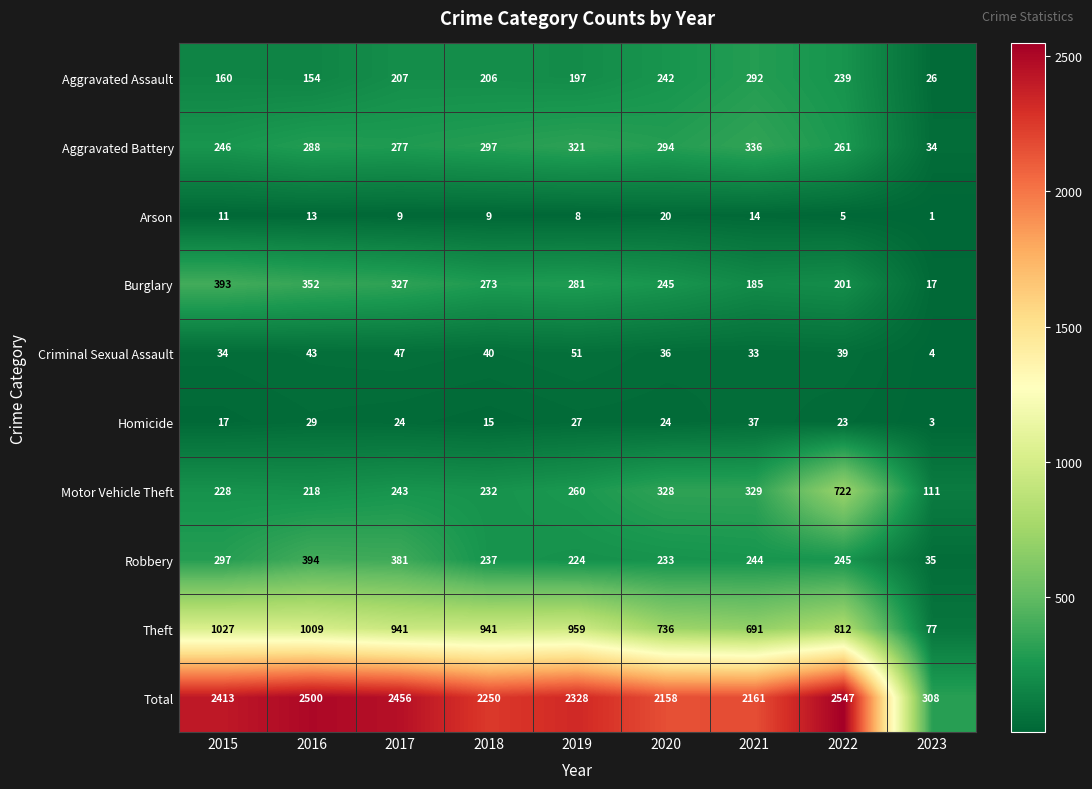

The value of Motor Vehicle Theft at 2018 is 386. True or false?

False